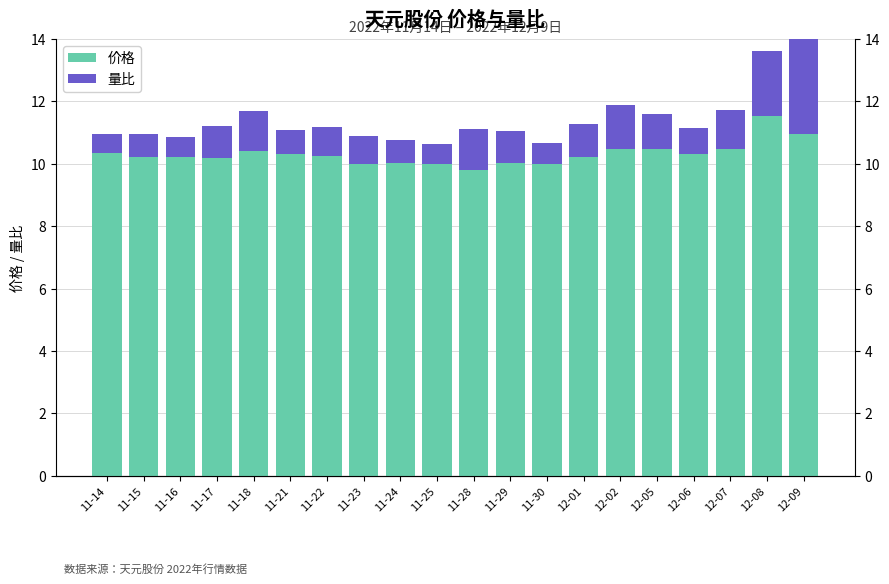

How many data points in 价格 are less than 10?

3